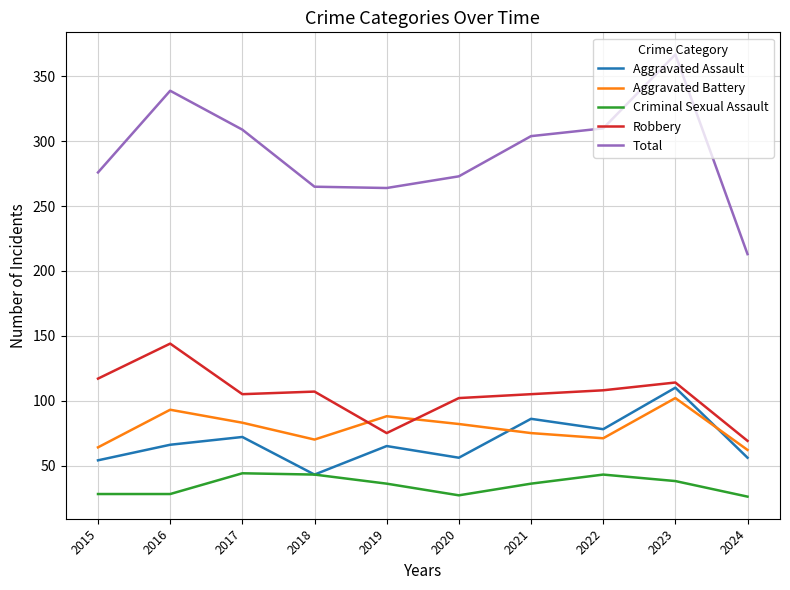

Does the chart display data point markers on the line(s)?

No